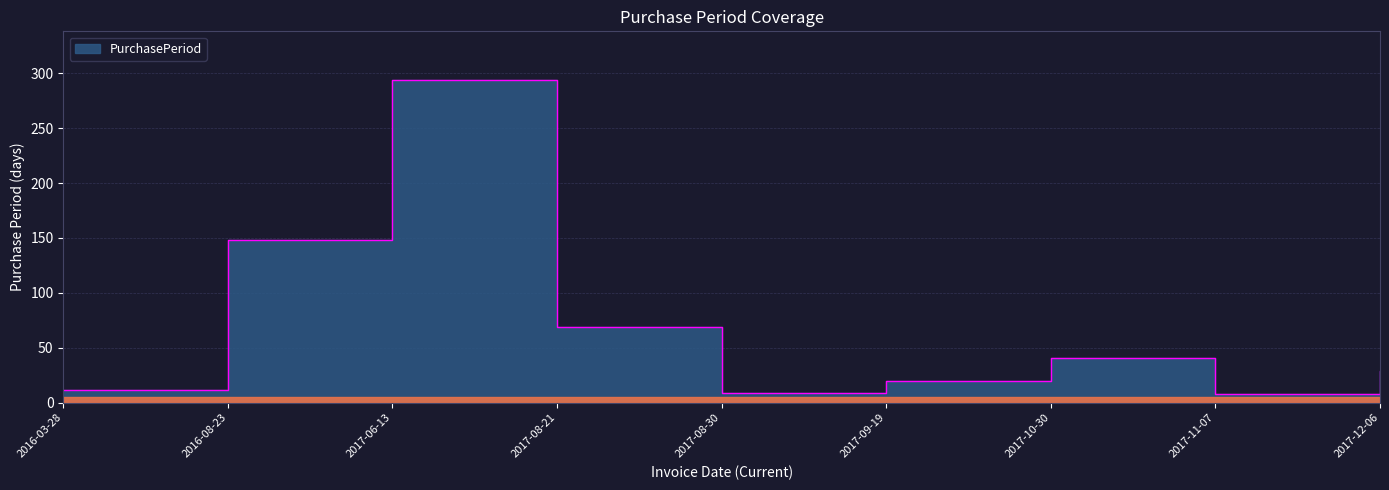

At which category does the data reach its first local peak?

2017-06-13